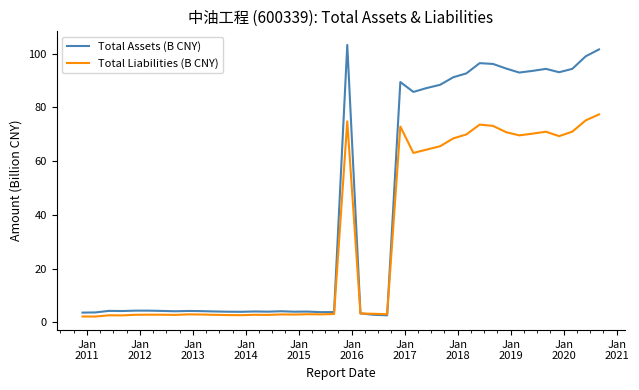

What is the greatest value displayed?

103.3